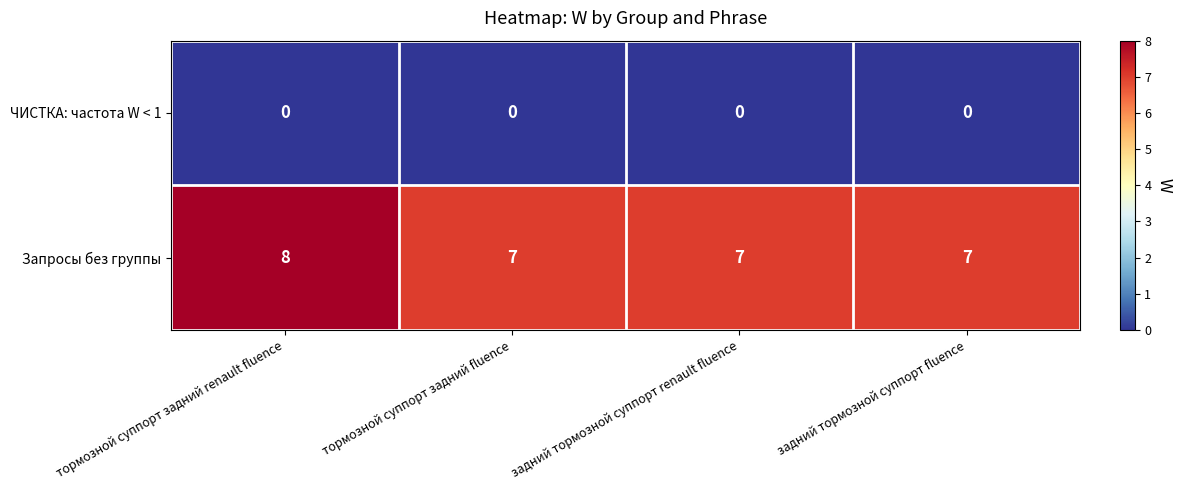

Count the number of data series in this chart.

2